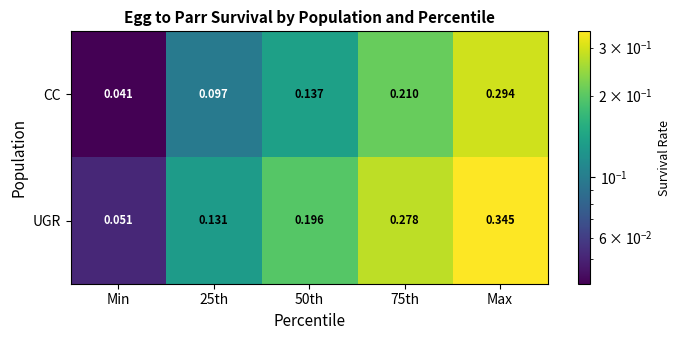

Which series changed the most between 25th and 75th?

UGR